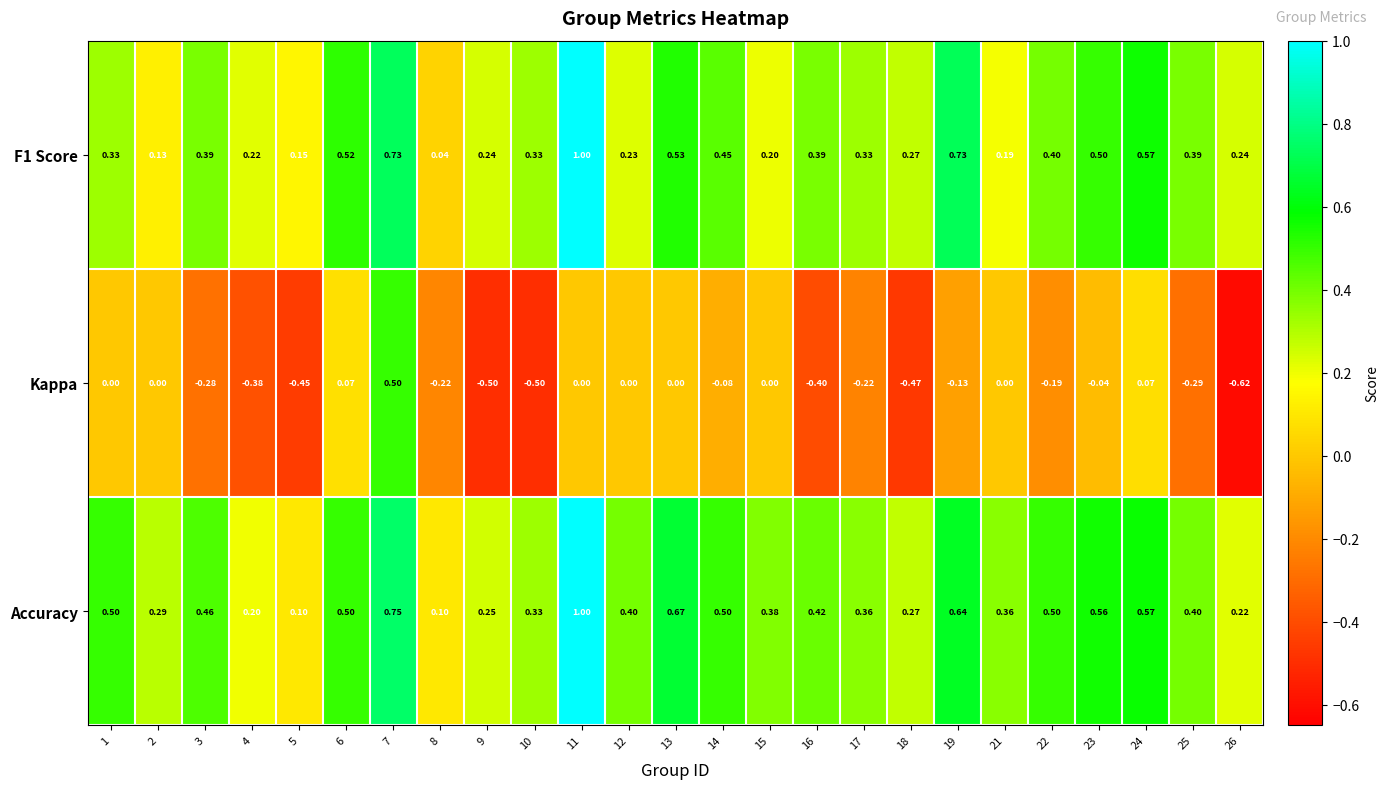

Which series has the largest total across all categories?

Accuracy